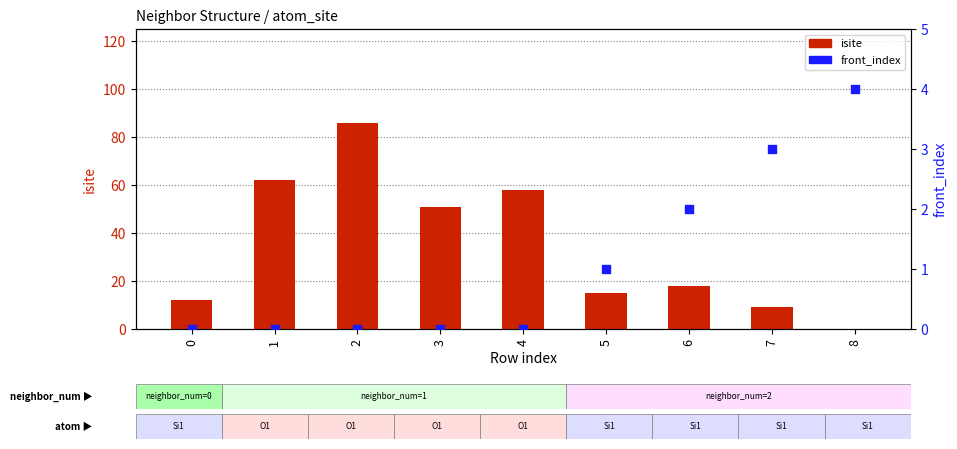

Which series reaches the maximum Y coordinate?

isite